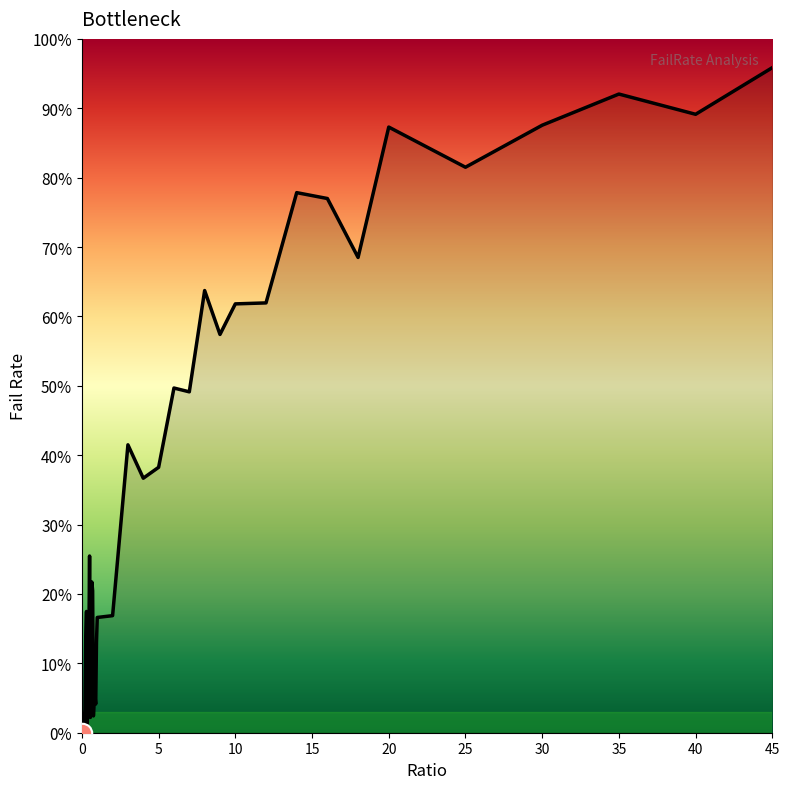

Where is the first local minimum?

0.15